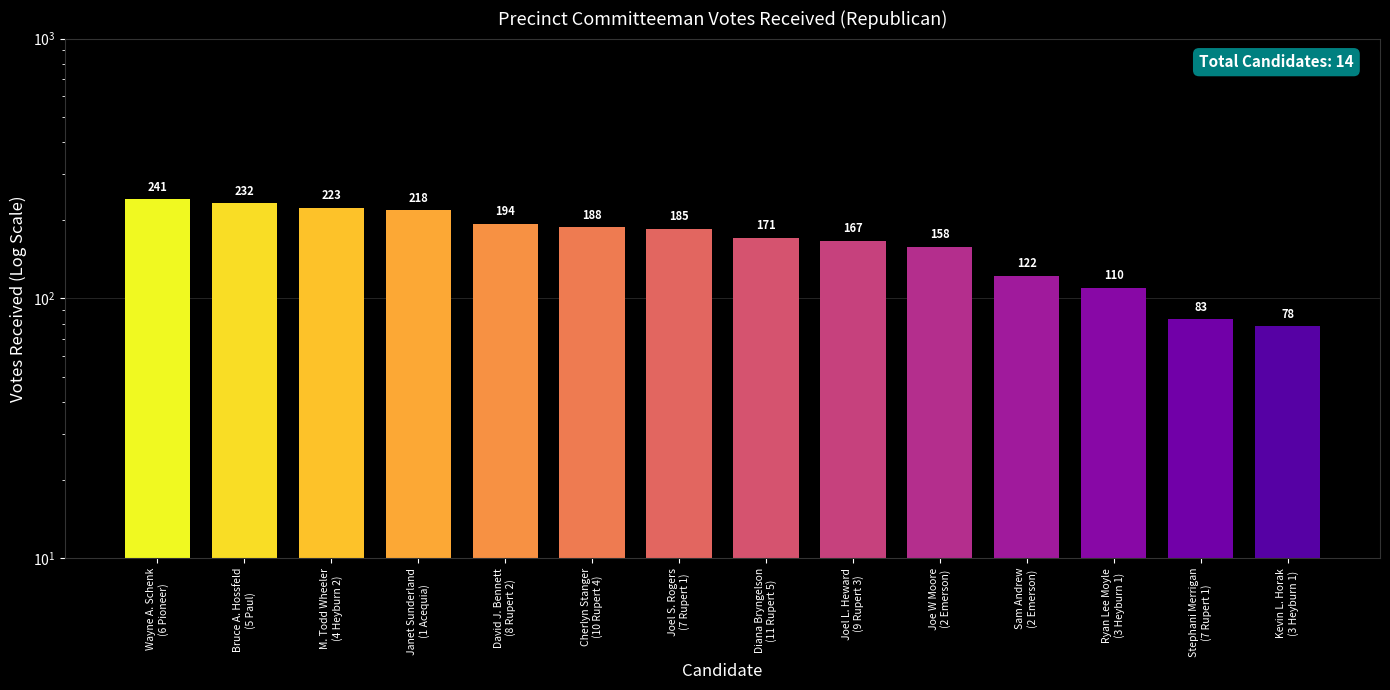

How many series are shown in this chart?

1